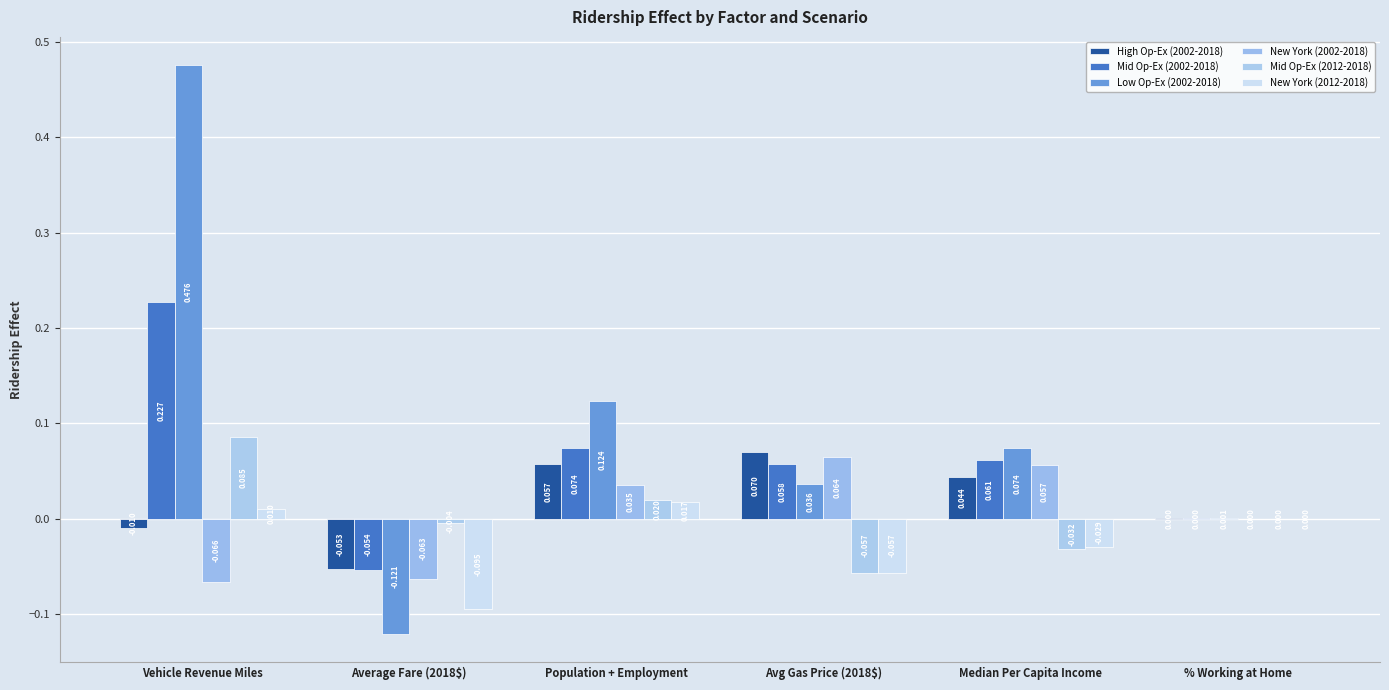

At which label is High Op-Ex (2002-2018) closest to 0?

% Working at Home